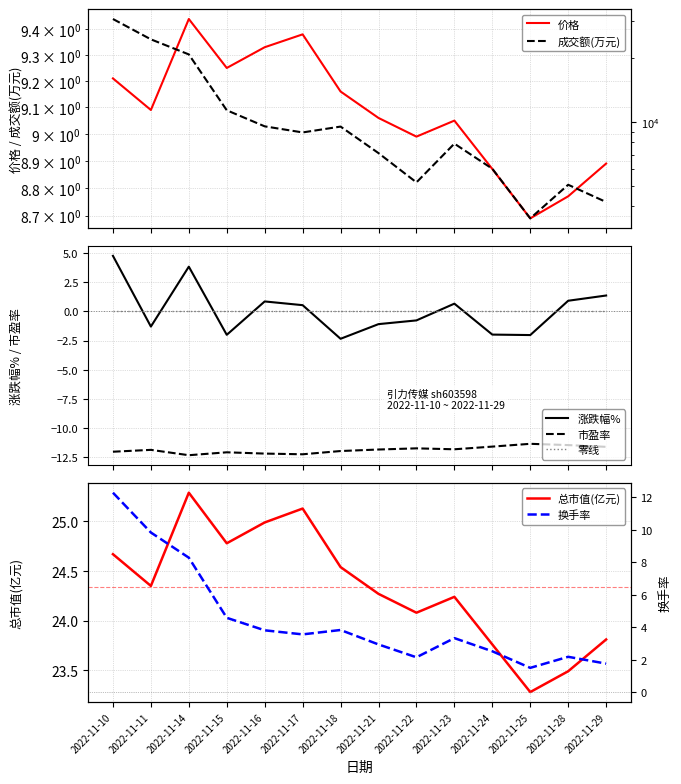

What is the difference between the 总市值(亿元) values at 2022-11-28 and 2022-11-18?

1.1